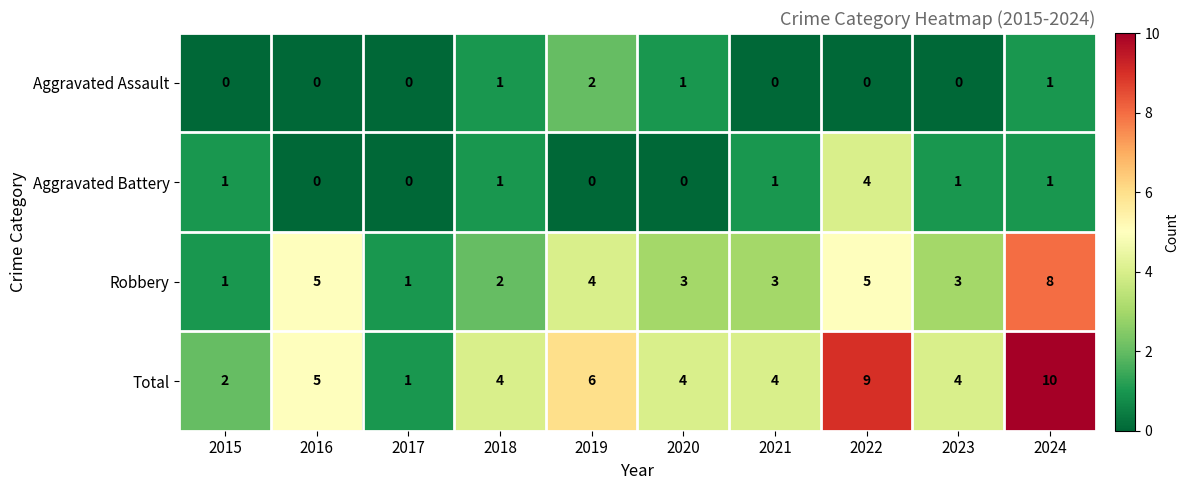

Rank the series at 2022 from lowest to highest value.

Aggravated Assault, Aggravated Battery, Robbery, Total